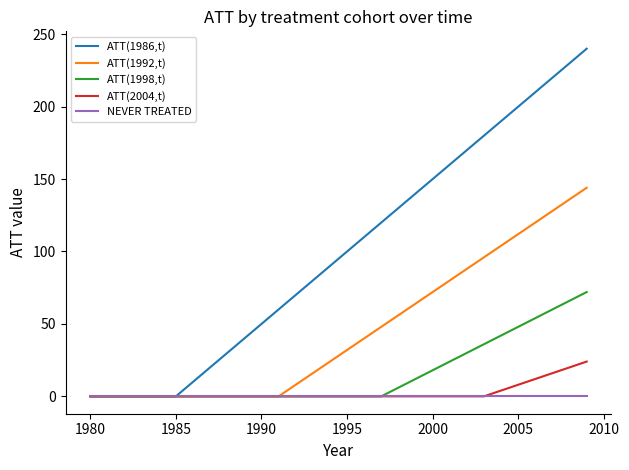

Which series has the largest total across all categories?

ATT(1986,t)